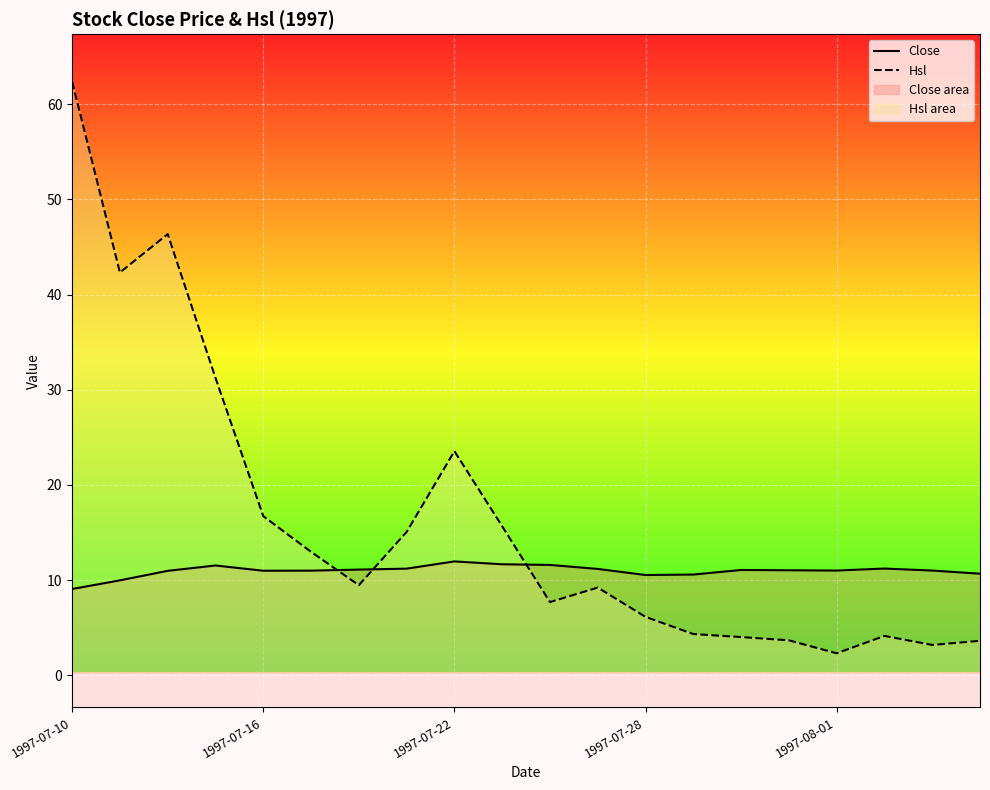

Reading left to right, what are all the values shown in this chart?

Close: 9.1	10.0	11.0	11.5	11.0	11.0	11.1	11.2	12.0	11.7	11.6	11.2	10.5	10.6	11.1	11.0	11.0	11.2	11.0	10.7
Hsl: 62.4	42.3	46.4	31.2	16.7	13.0	9.5	15.1	23.5	15.7	7.7	9.2	6.1	4.3	4.0	3.7	2.3	4.1	3.2	3.6